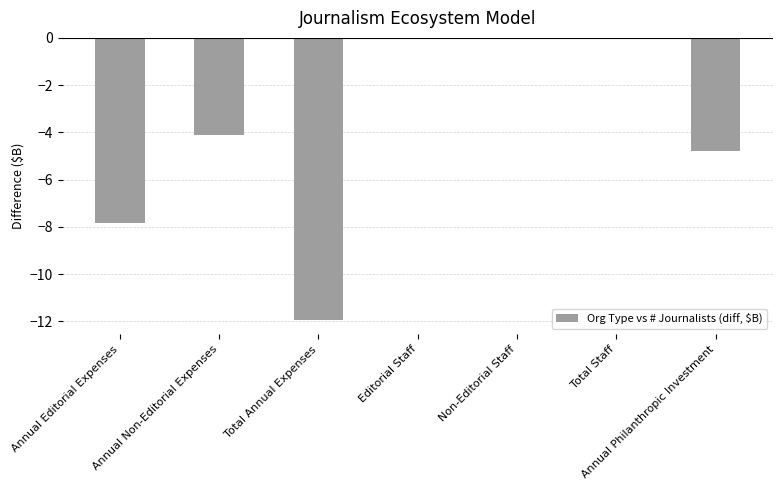

How many distinct data groups are displayed?

1